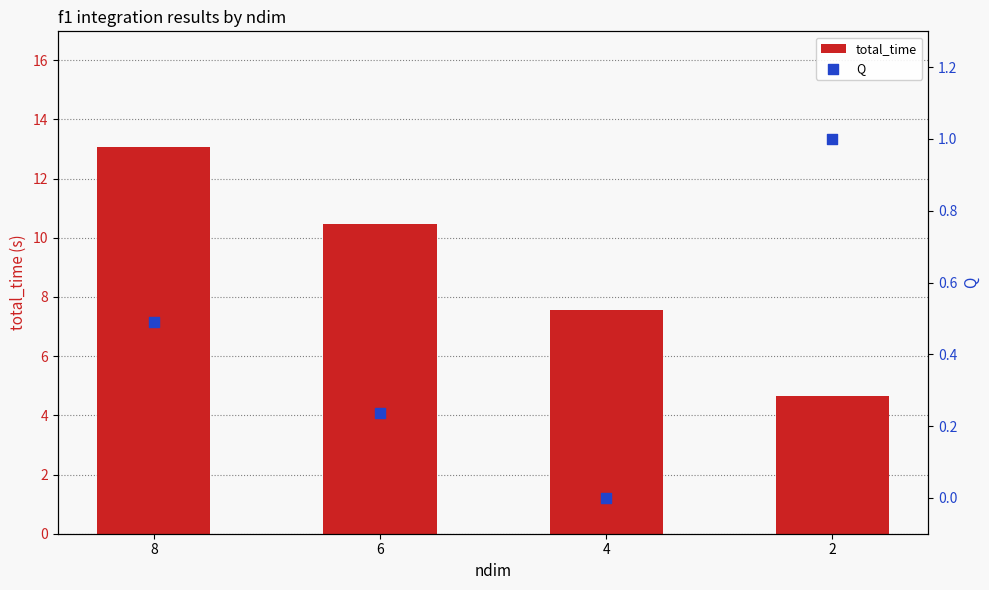

What is the total value across all series at 4?

7.6